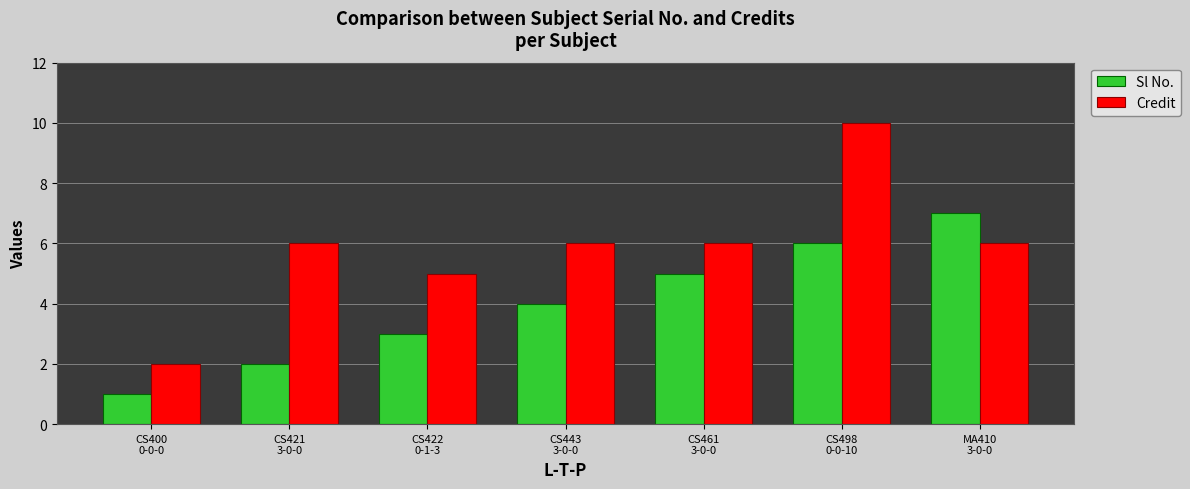

The value of Credit at CS421
3-0-0 is 3. True or false?

False